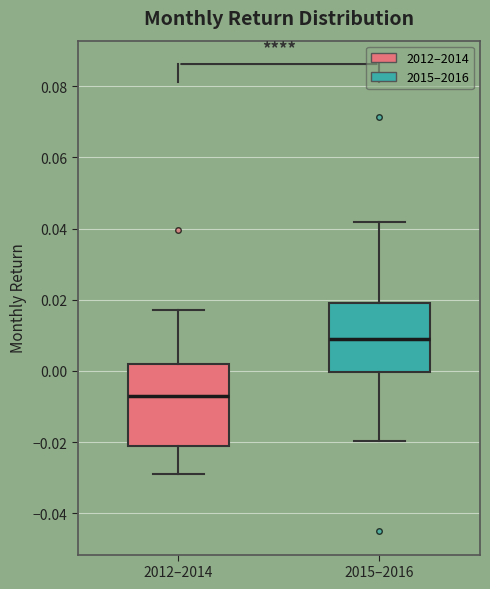

Reading left to right, transcribe this box plot: for each box, give where its median line is, the range the box spans, and where its two whiskers end, as read against the y-axis. The values are not printed on the chart, so give them approximately, as read against the axis.

2012–2014: median -0.006, box -0.022 to 0.002, whiskers -0.028 to 0.018
2015–2016: median 0.008, box 0.000 to 0.020, whiskers -0.020 to 0.042